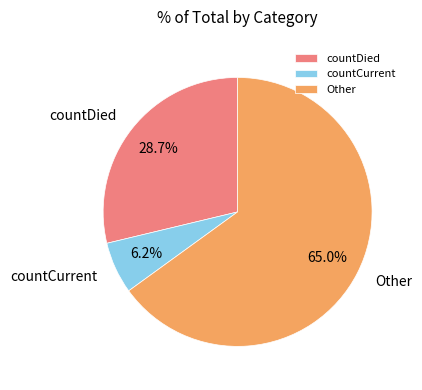

Rank the categories by value from highest to lowest.

Other, countDied, countCurrent